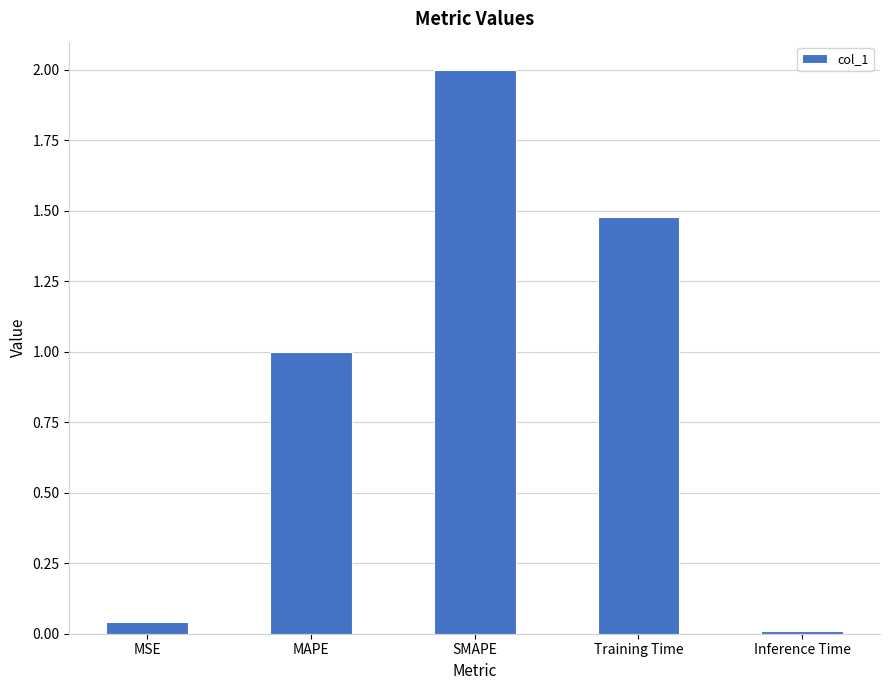

The value at MSE is 0.0. True or false?

True